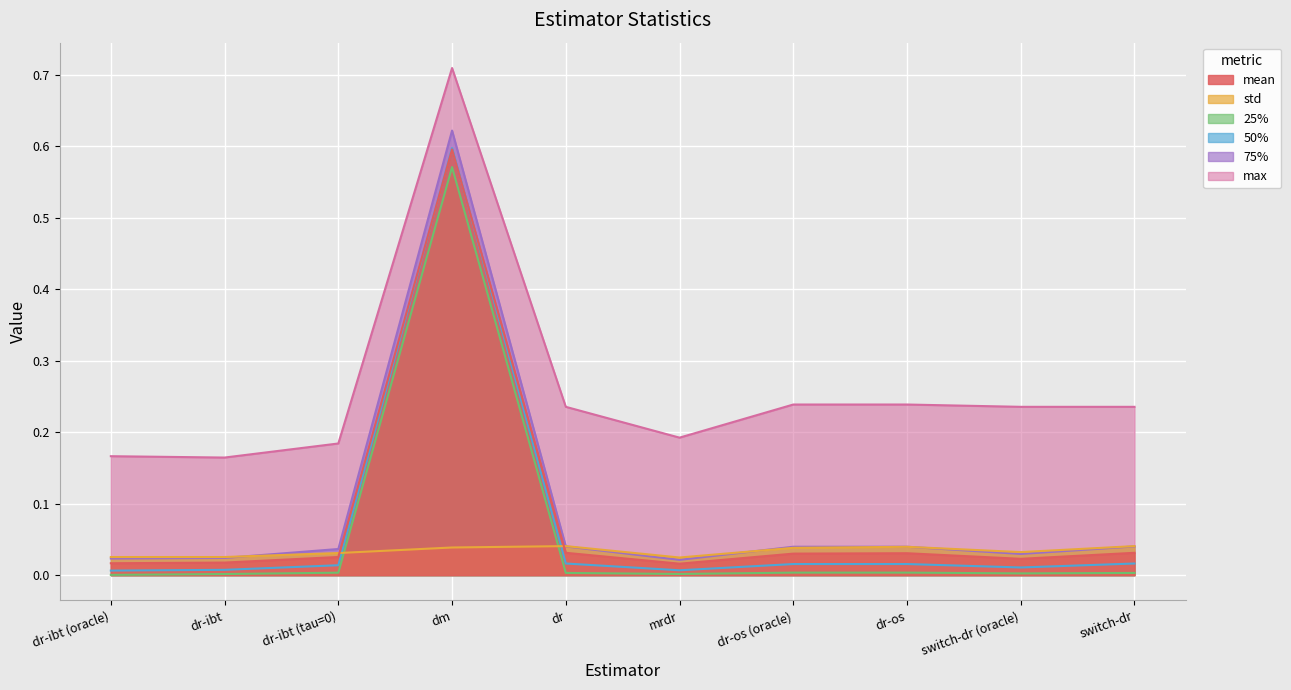

At which category does max reach its first local valley?

dr-ibt